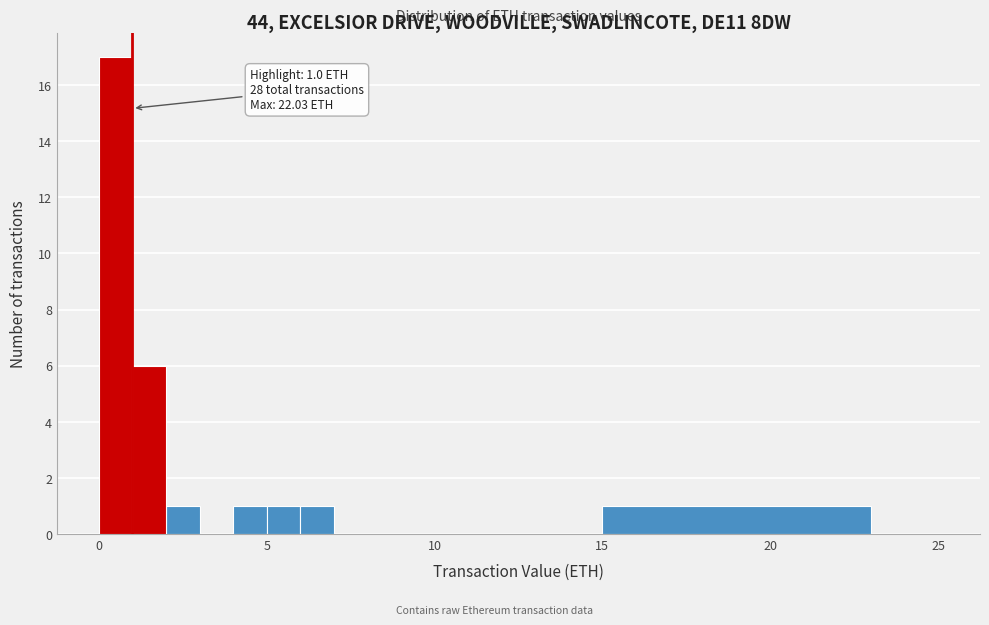

Read against the x-axis, roughly where is the centre of the tallest bar?

0.5